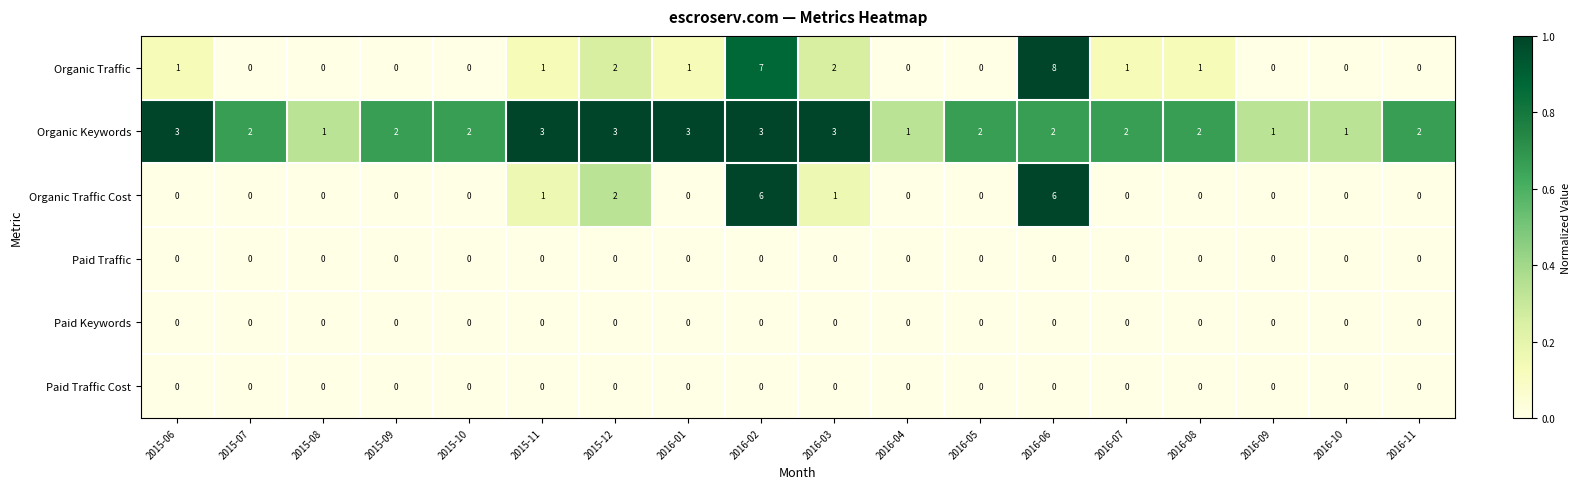

Which series has the largest total across all categories?

Organic Keywords